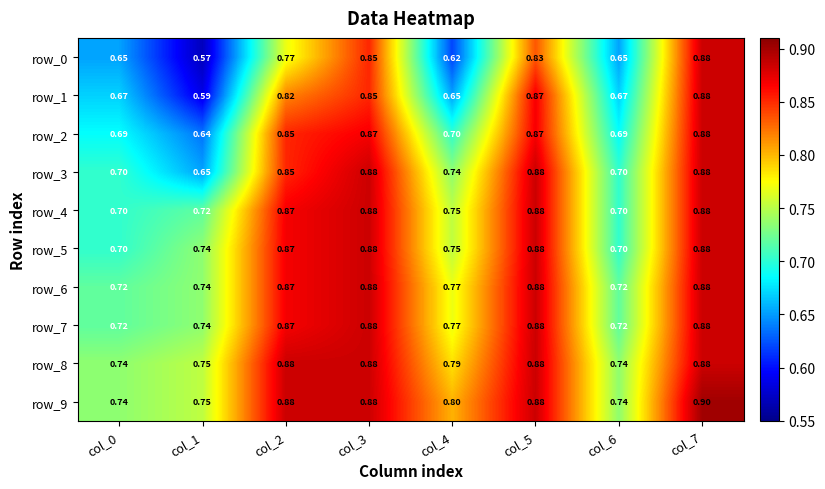

At which category is the sum across all series the highest?

col_7